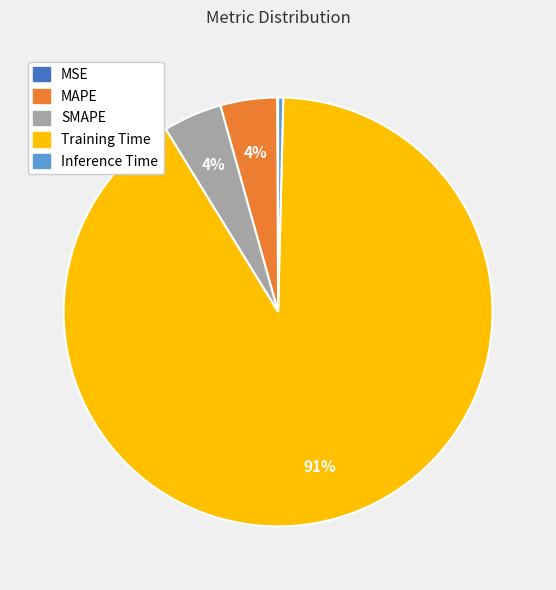

Which slice represents more than half of the pie?

Training Time